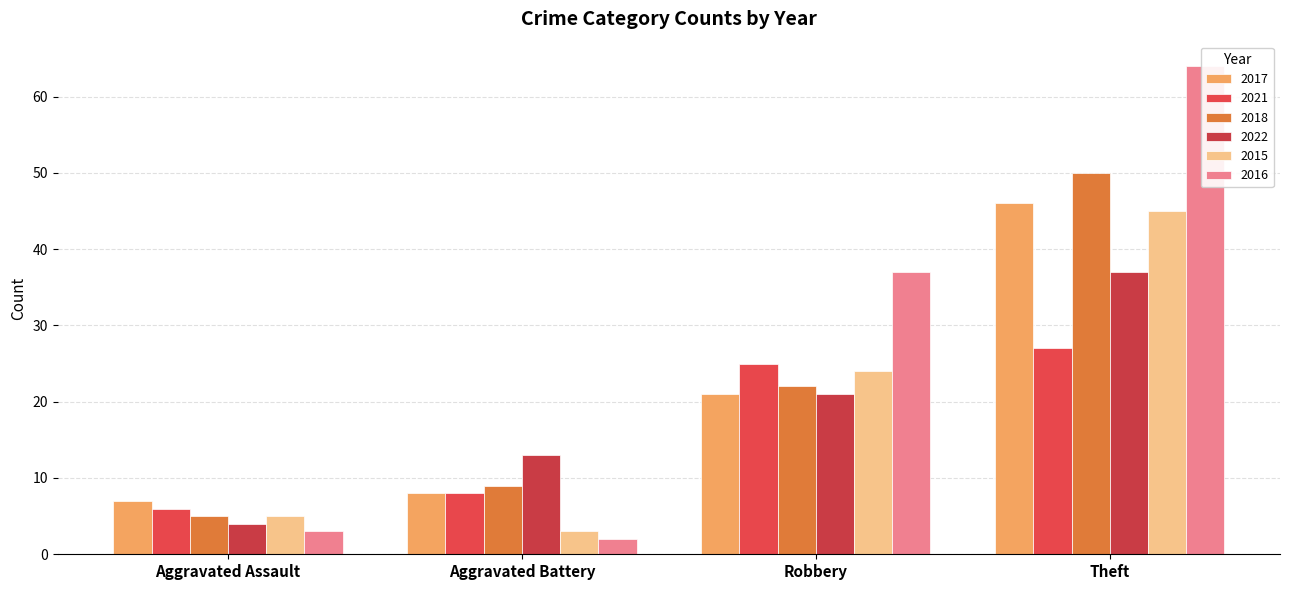

What is the spread (max minus min) of values at Aggravated Battery?

11